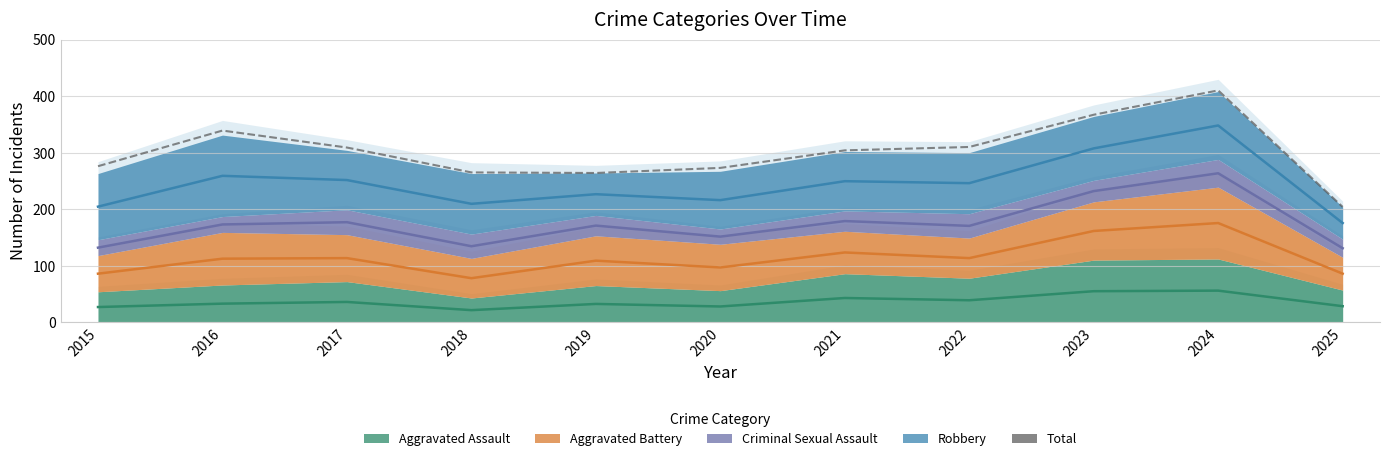

What is the value of the 4th point from the left?

265